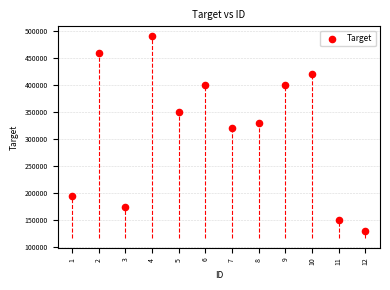

What is the range of X values (max minus min)?

11